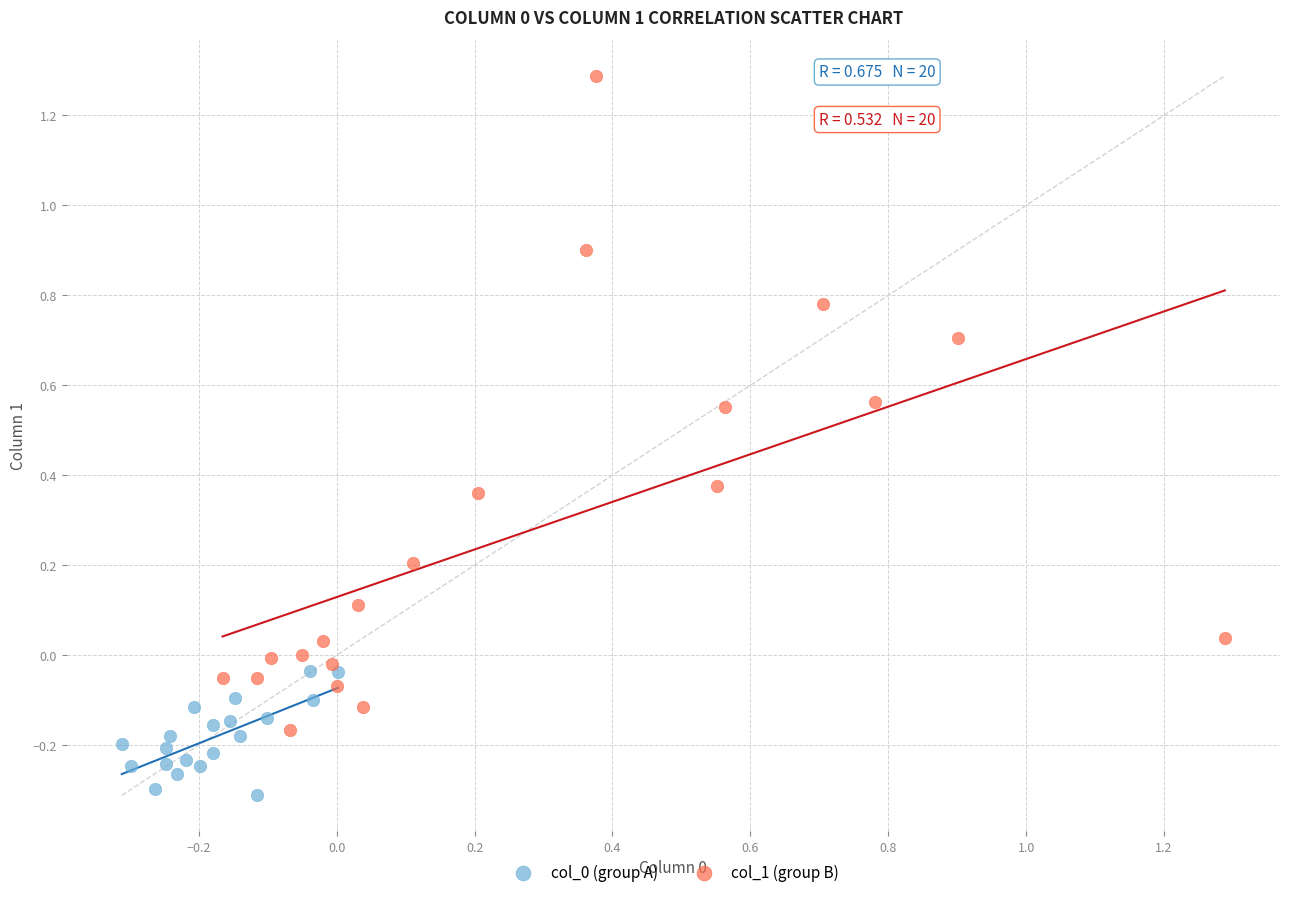

Which series reaches the maximum Y coordinate?

col_1 (group B)